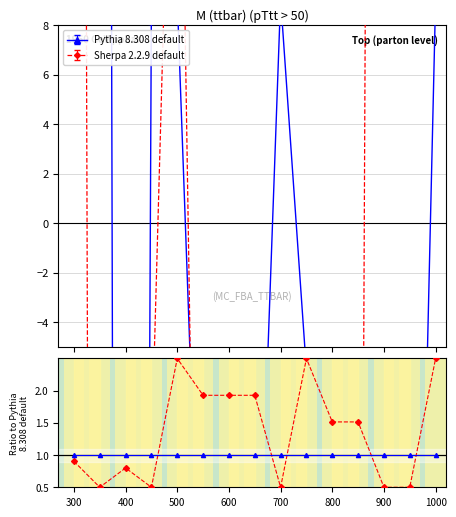

List the series in order of their peak value, highest first.

Sherpa 2.2.9 default, Pythia 8.308 default